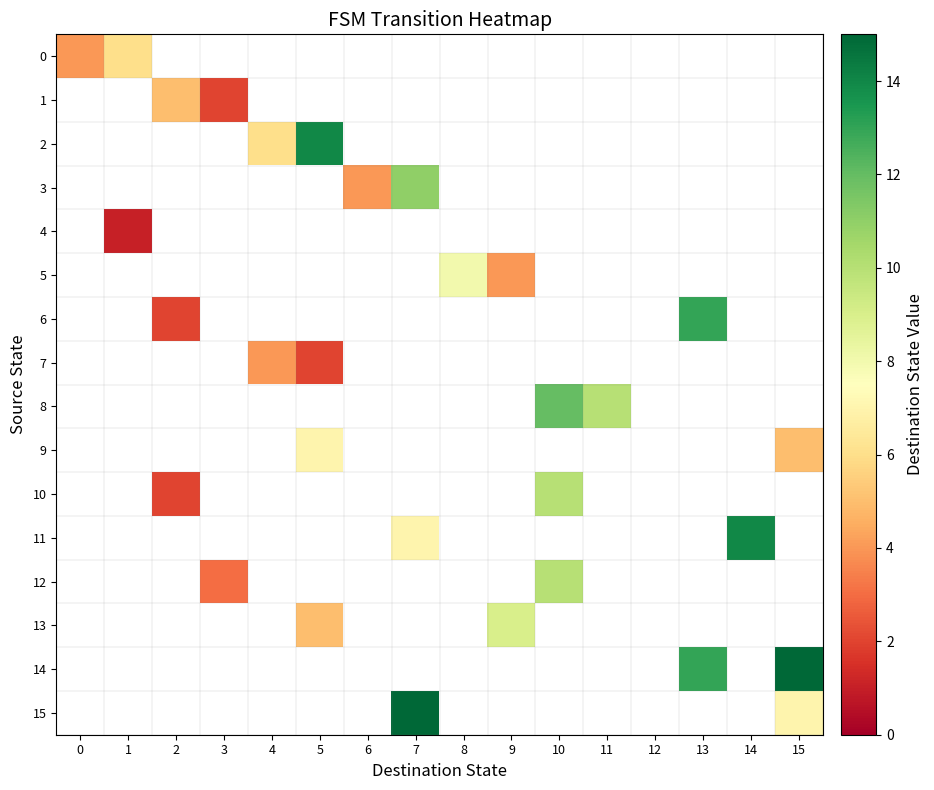

Which series has the largest range (max minus min)?

14